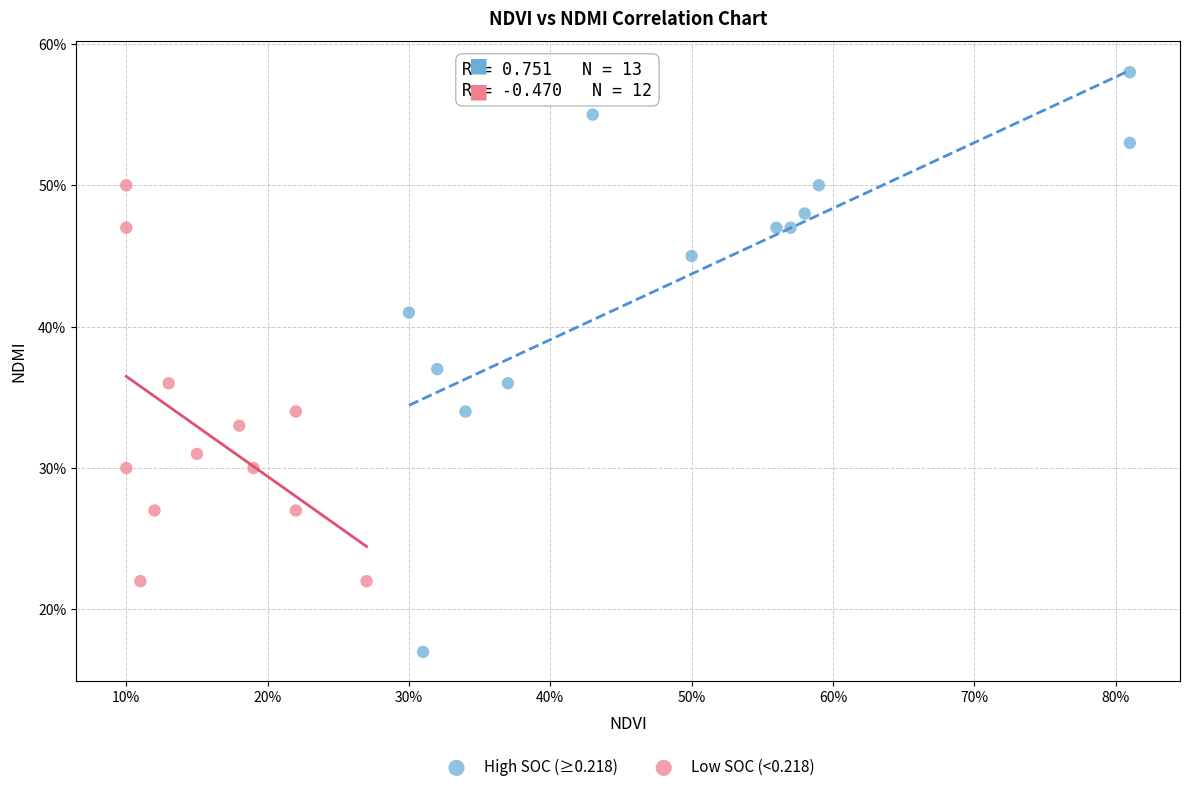

Which series reaches the minimum Y coordinate?

High SOC (≥0.218)